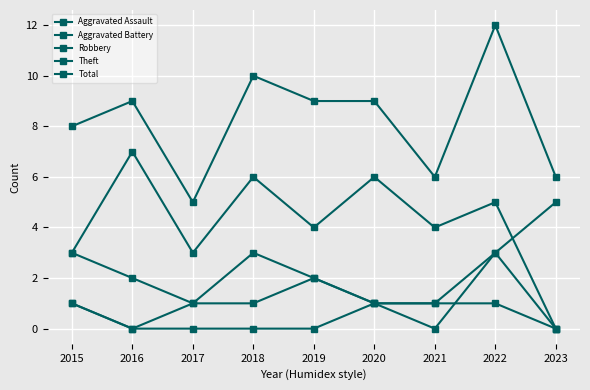

Count the number of categories in the chart.

9